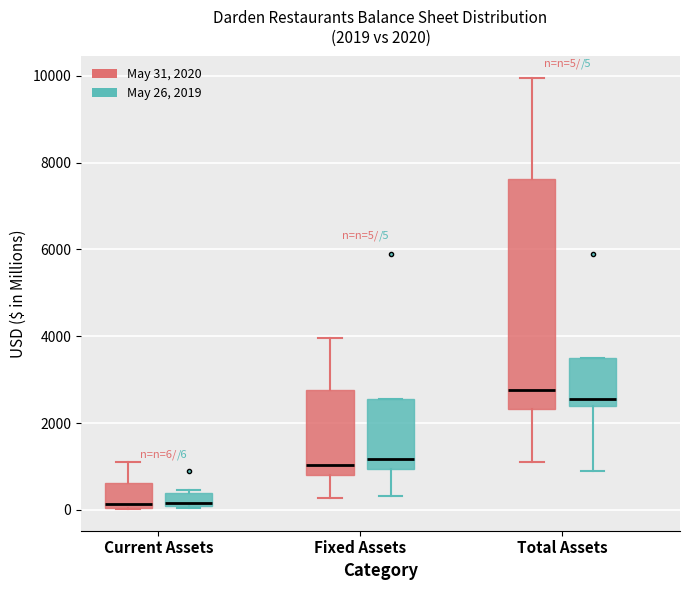

Which box is the tallest, from its lower edge to its upper edge?

Total Assets (May 31, 2020)